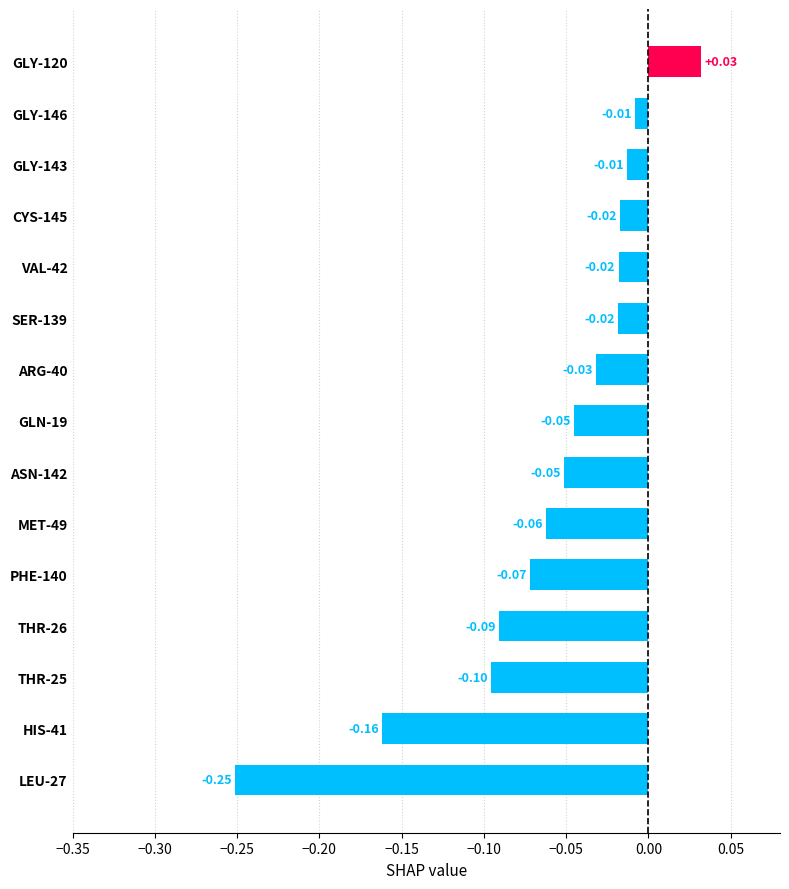

What is the change in value from THR-25 to GLY-146?

+0.1